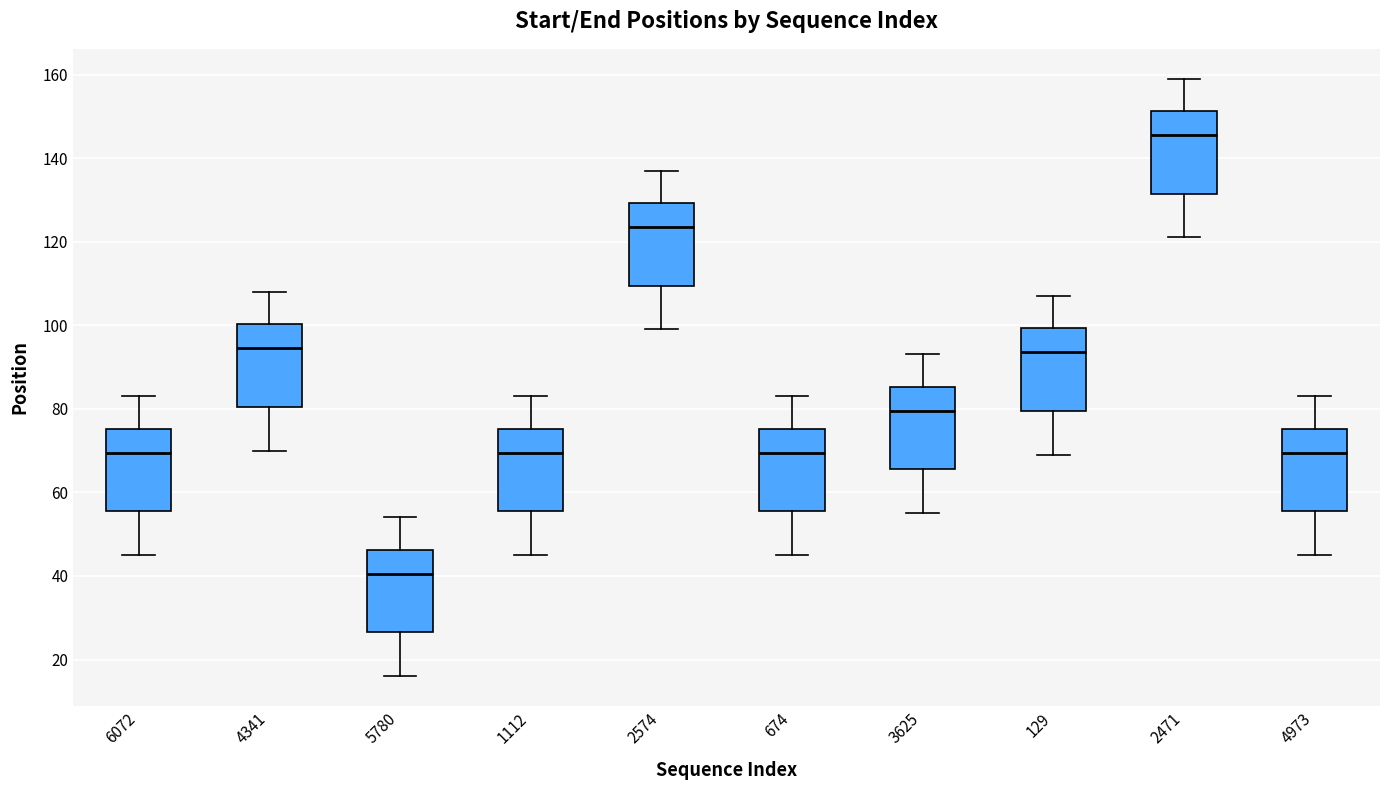

Reading left to right, transcribe this box plot: for each box, give where its median line is, the range the box spans, and where its two whiskers end, as read against the y-axis. The values are not printed on the chart, so give them approximately, as read against the axis.

6072: median 70, box 56 to 76, whiskers 46 to 84
4341: median 94, box 80 to 100, whiskers 70 to 108
5780: median 40, box 26 to 46, whiskers 16 to 54
1112: median 70, box 56 to 76, whiskers 46 to 84
2574: median 124, box 110 to 130, whiskers 100 to 138
674: median 70, box 56 to 76, whiskers 46 to 84
3625: median 80, box 66 to 86, whiskers 56 to 94
129: median 94, box 80 to 100, whiskers 70 to 108
2471: median 146, box 132 to 152, whiskers 122 to 160
4973: median 70, box 56 to 76, whiskers 46 to 84